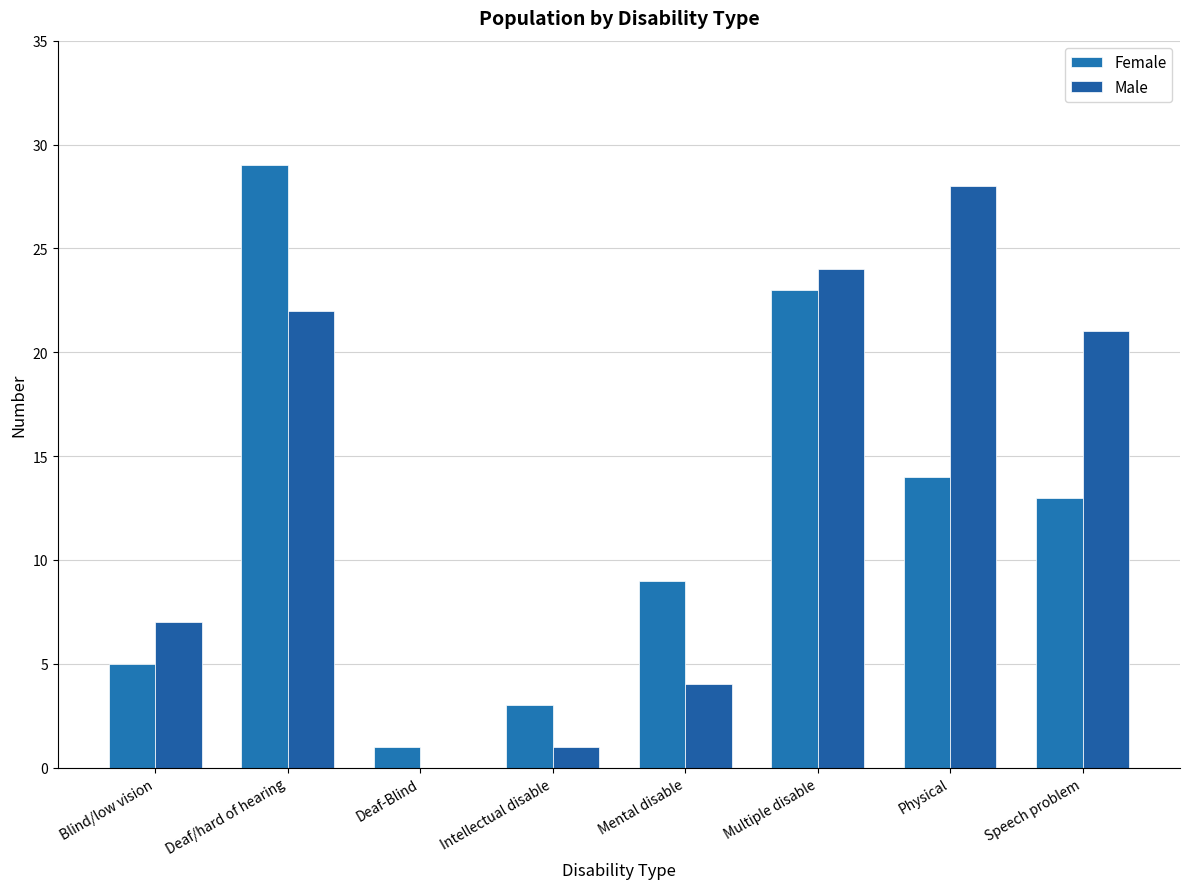

What value does the Female series have at Mental disable, to the nearest 5?

10